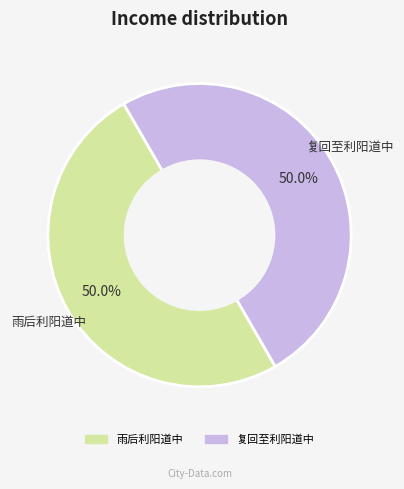

Combined, what portion of the pie is 复回至利阳道中 and 雨后利阳道中?

100.0%